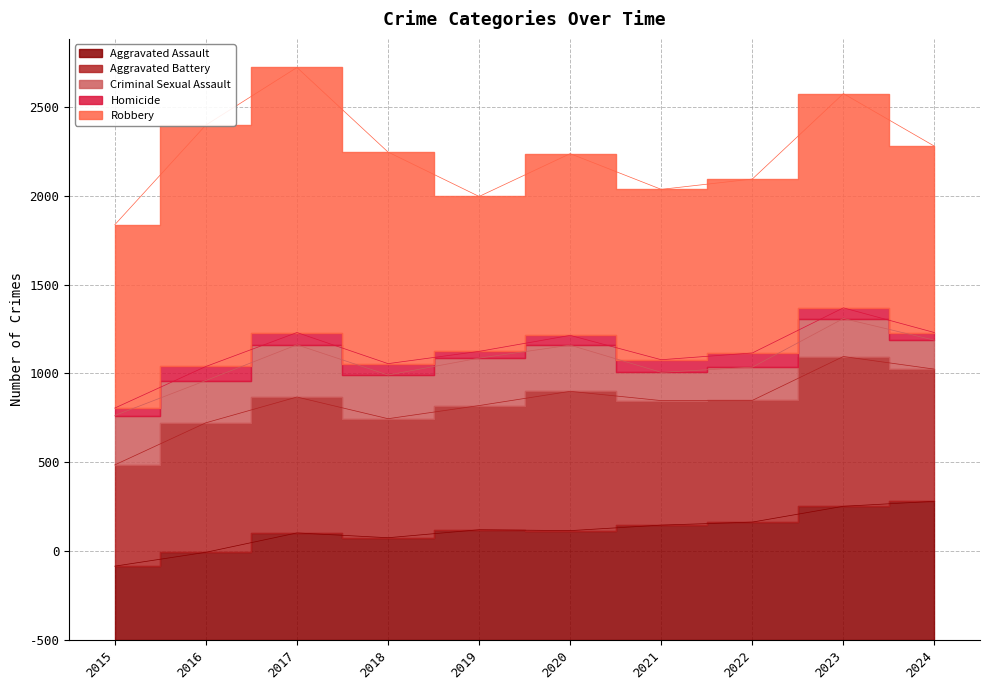

True or false: Robbery has a value of 265 at 2018.

False